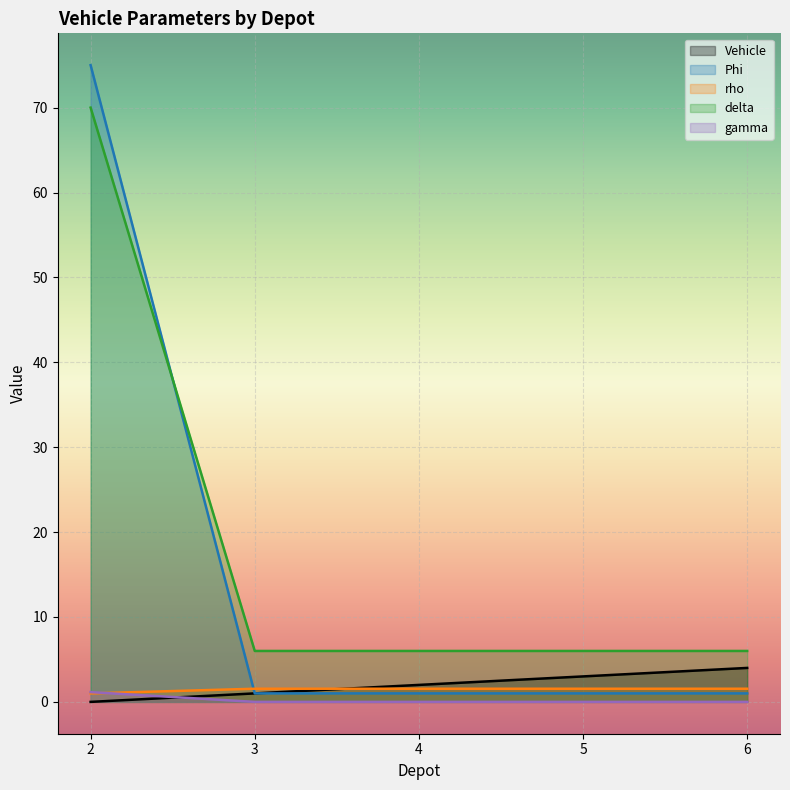

True or false: delta has a value of 6.0 at 4.

True